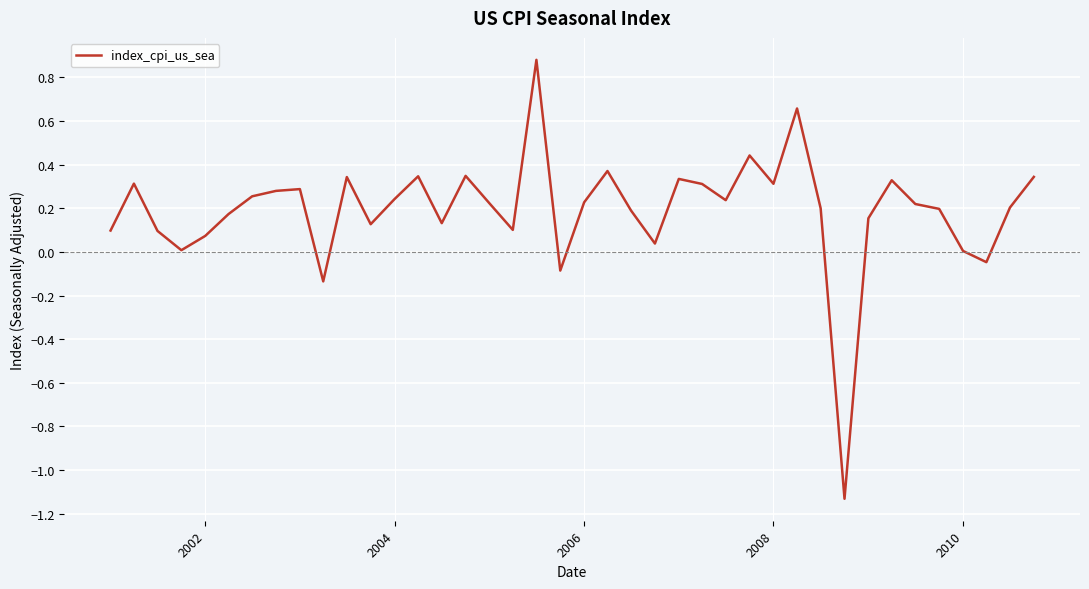

Does the chart display data point markers on the line(s)?

No